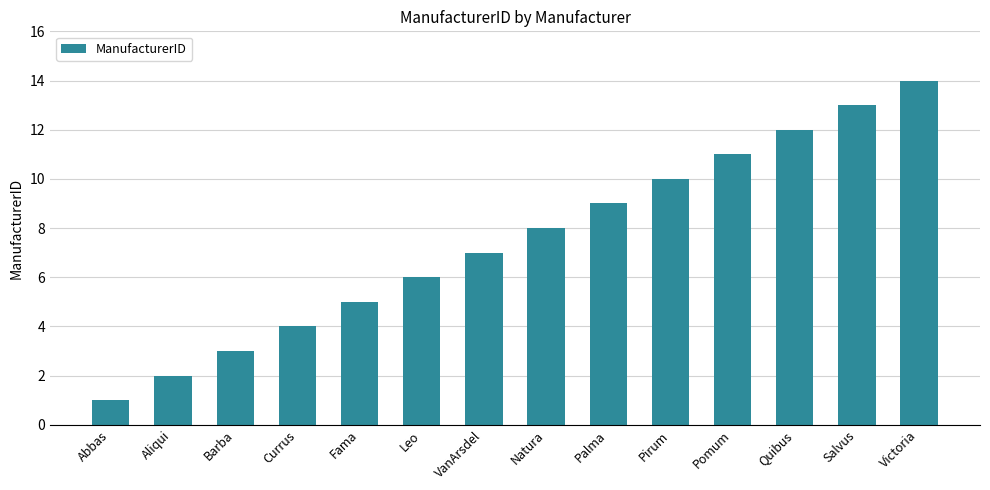

Reading left to right, what are all the values shown in this chart?

1	2	3	4	5	6	7	8	9	10	11	12	13	14